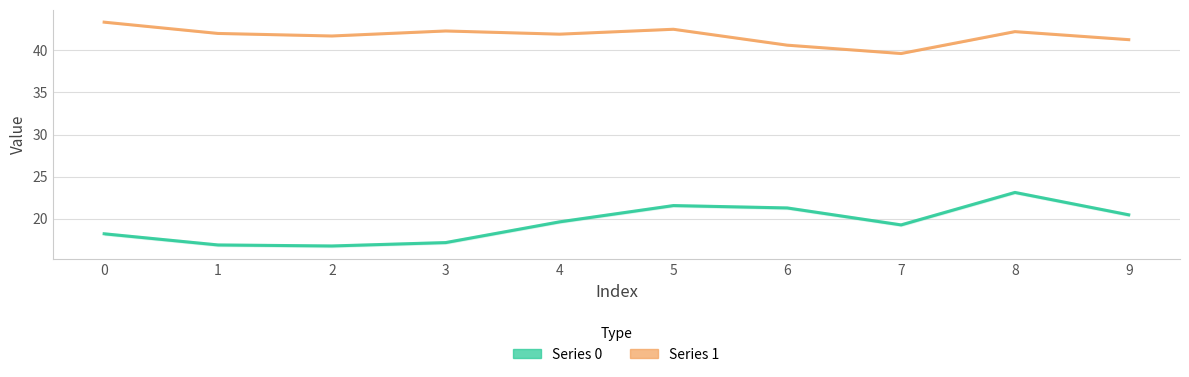

Reading left to right, what are all the values shown in this chart?

Series 0: 0=18.2	1=16.9	2=16.8	3=17.2	4=19.6	5=21.6	6=21.3	7=19.3	8=23.1	9=20.5
Series 1: 0=43.3	1=42.0	2=41.7	3=42.3	4=41.9	5=42.5	6=40.6	7=39.6	8=42.2	9=41.3